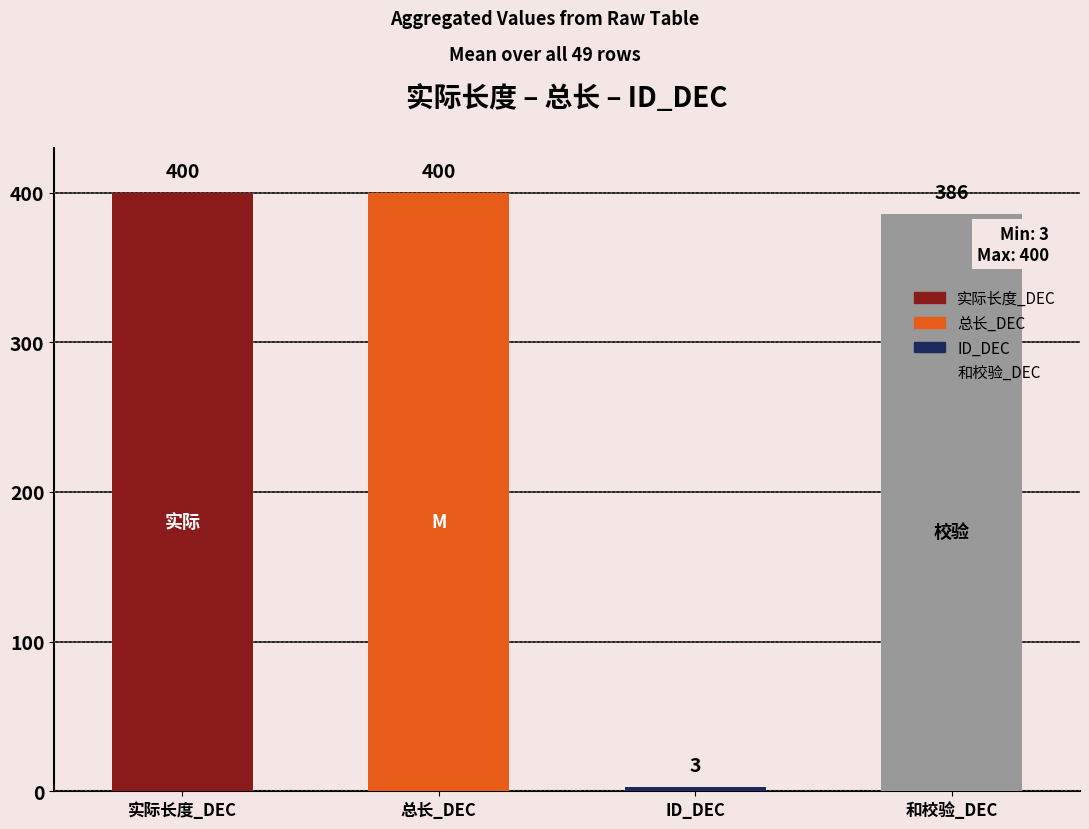

What is the spread (max minus min) of values at 12?

397